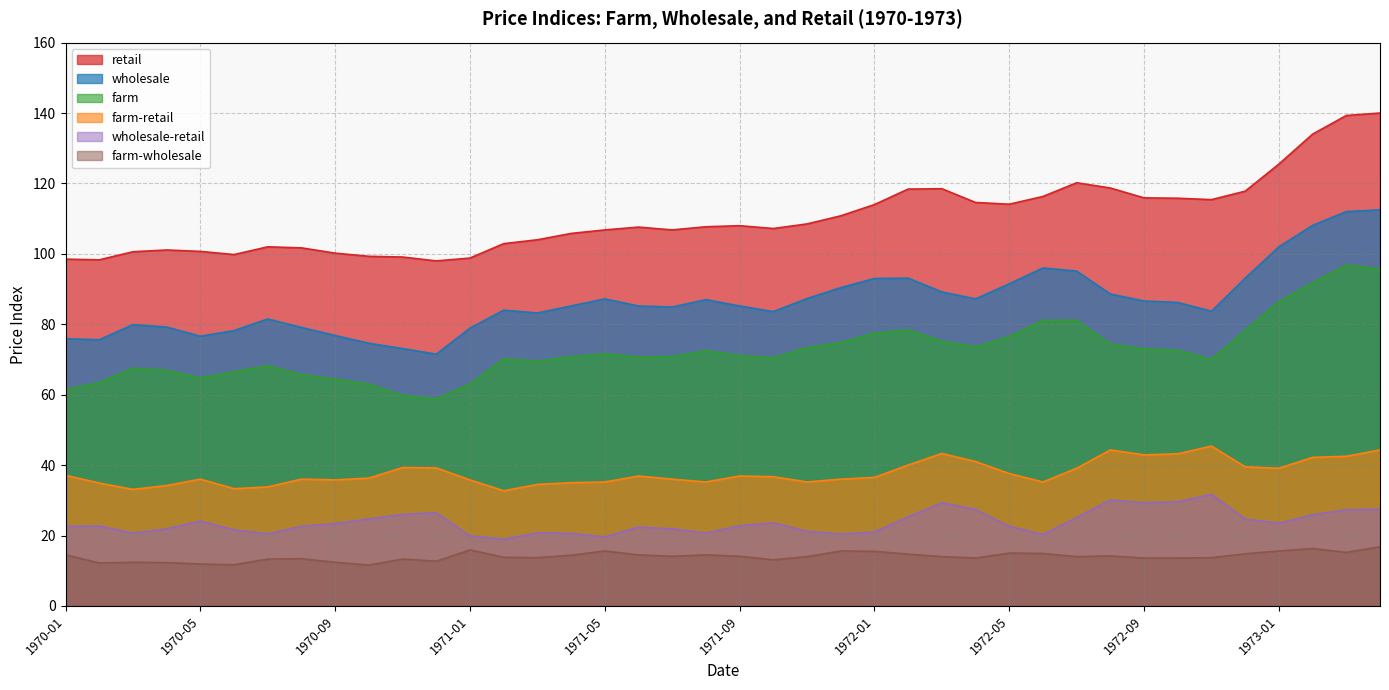

How many lines are shown in the chart?

6